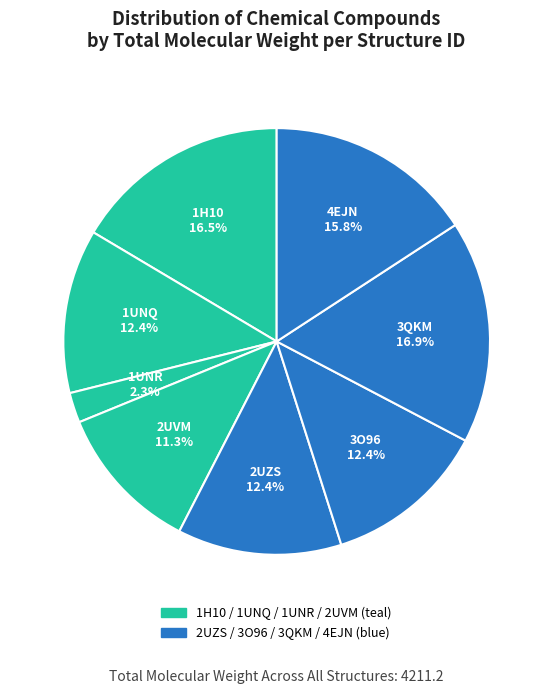

How many segments does this pie chart have?

8